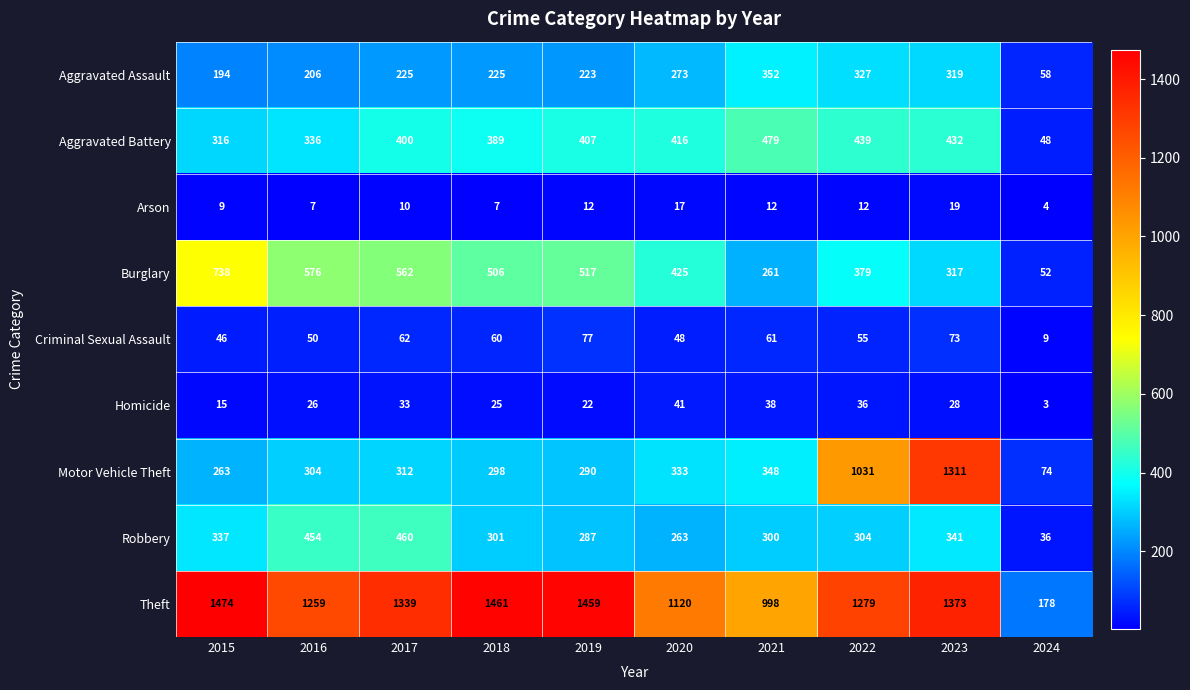

The Homicide series shows 38 at 2021. True or false?

True